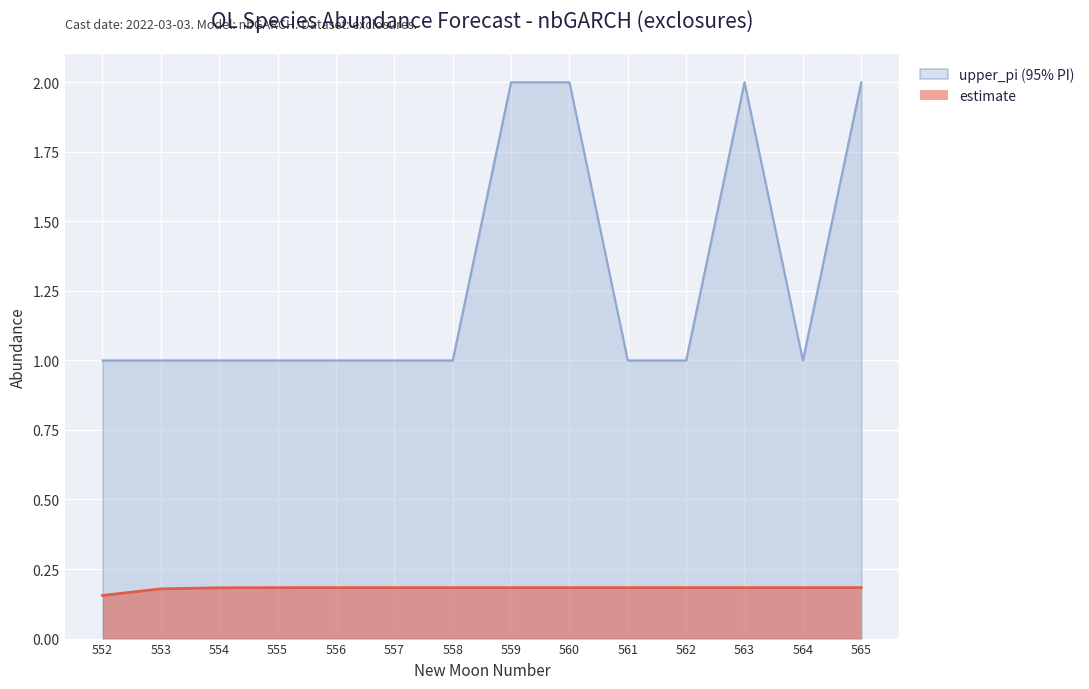

At which category does upper_pi reach its first local peak?

563